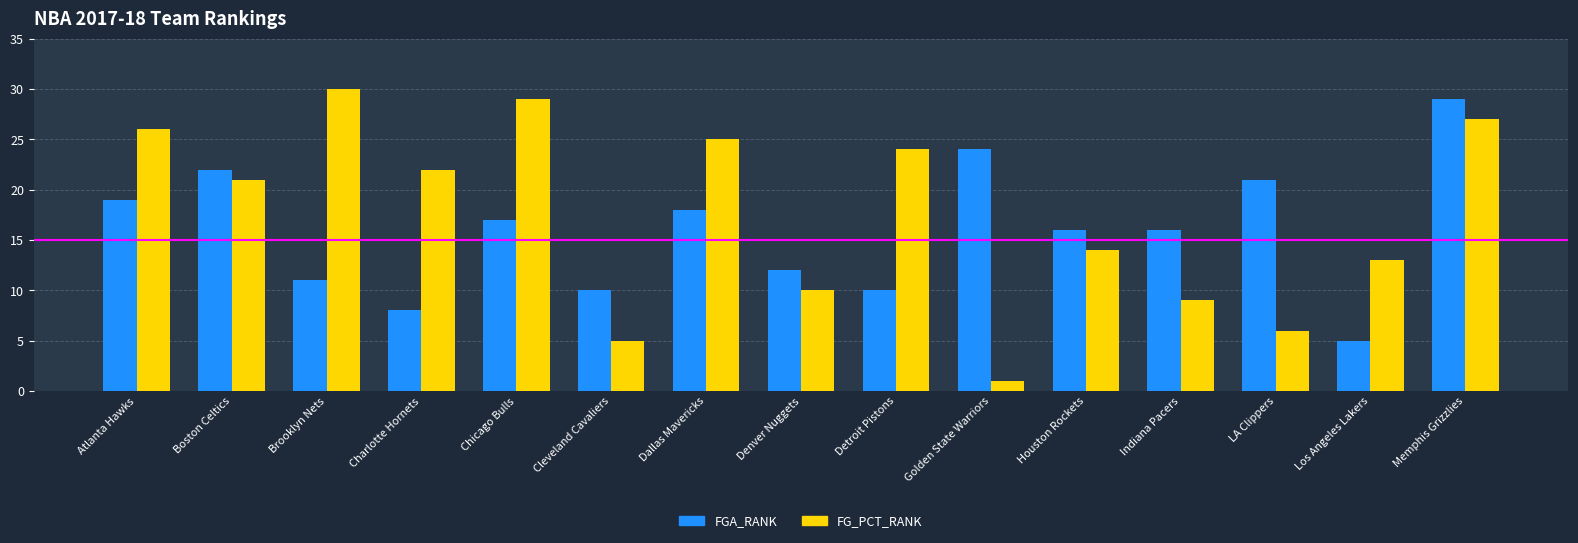

What is the spread (max minus min) of values at Chicago Bulls?

12